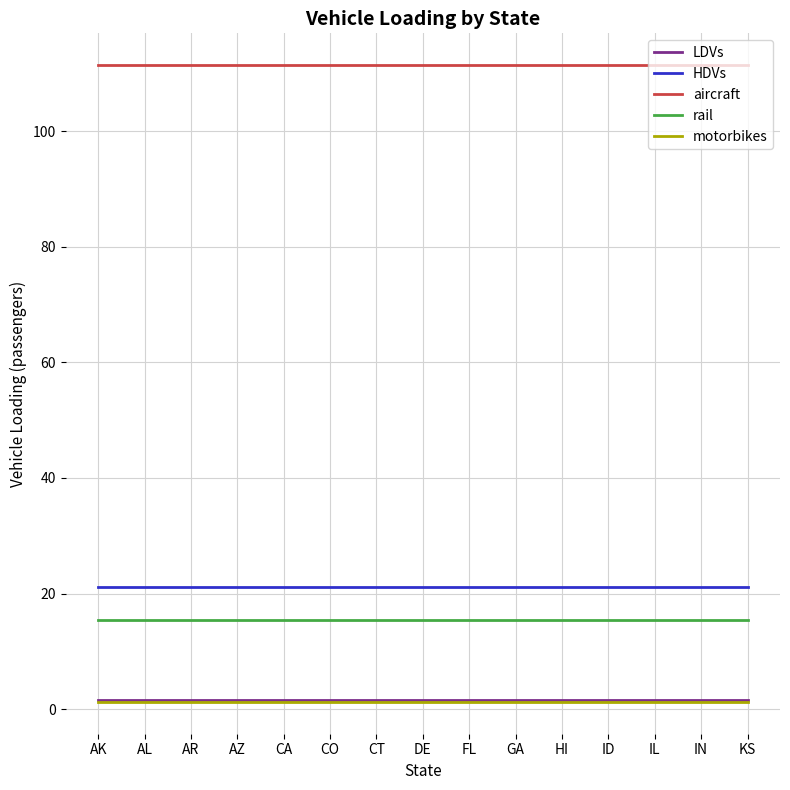

True or false: aircraft and rail intersect in this chart.

False